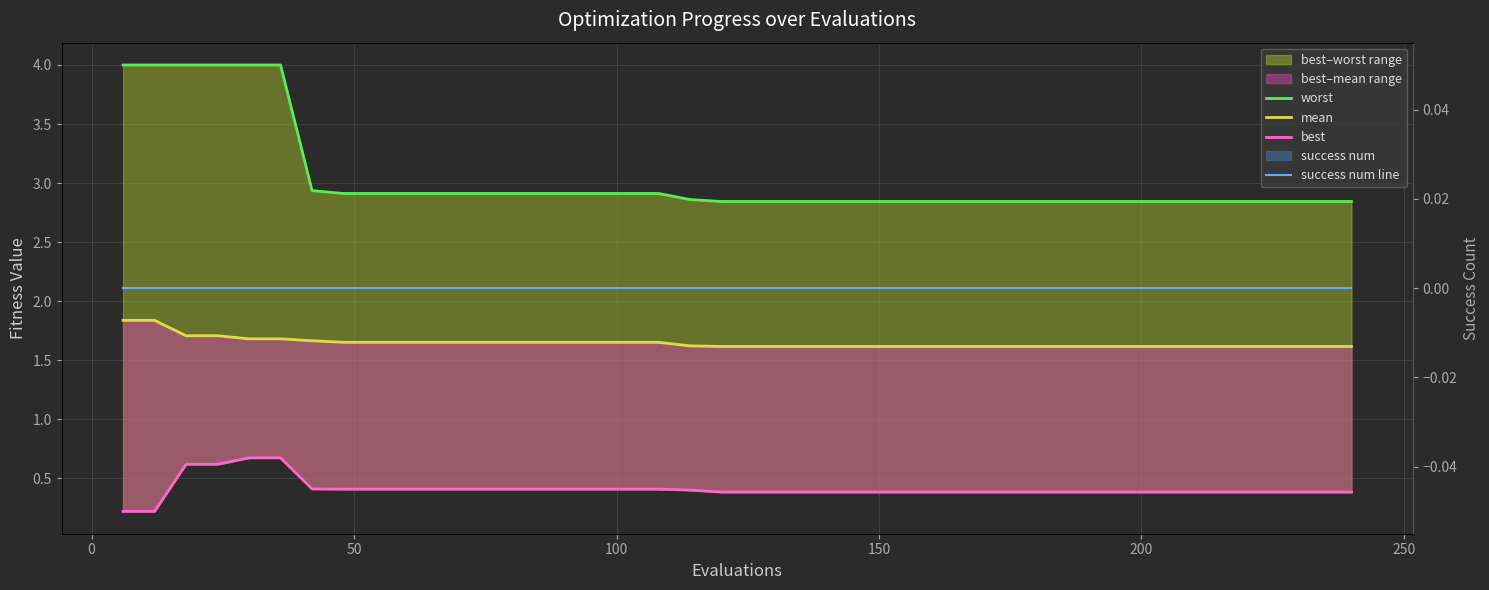

True or false: best and worst intersect in this chart.

False